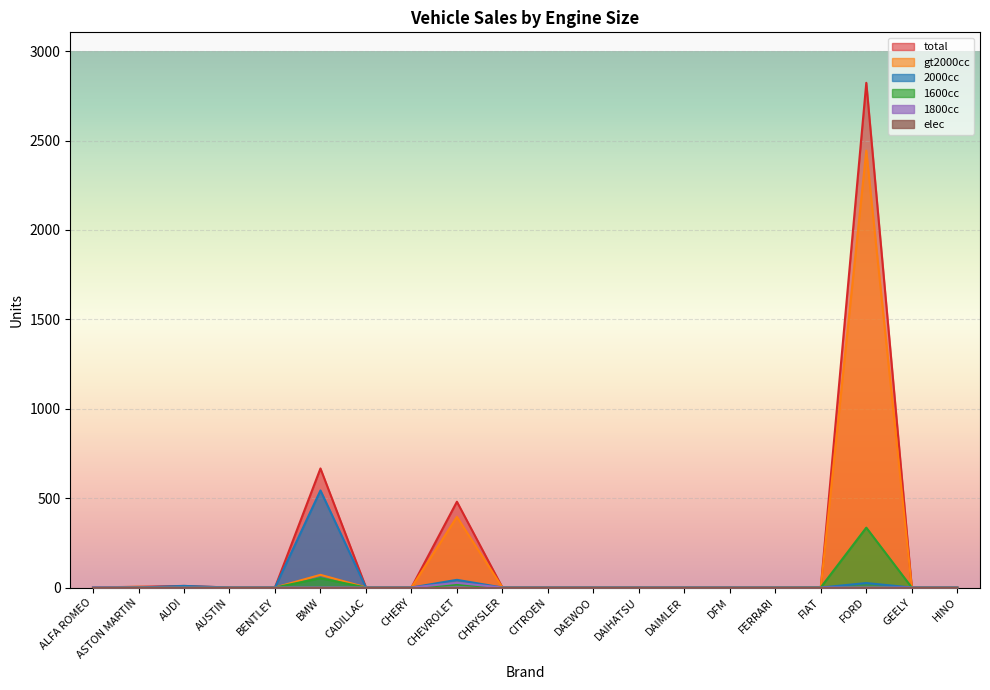

Is it true that 1600cc equals -179 at BENTLEY?

False